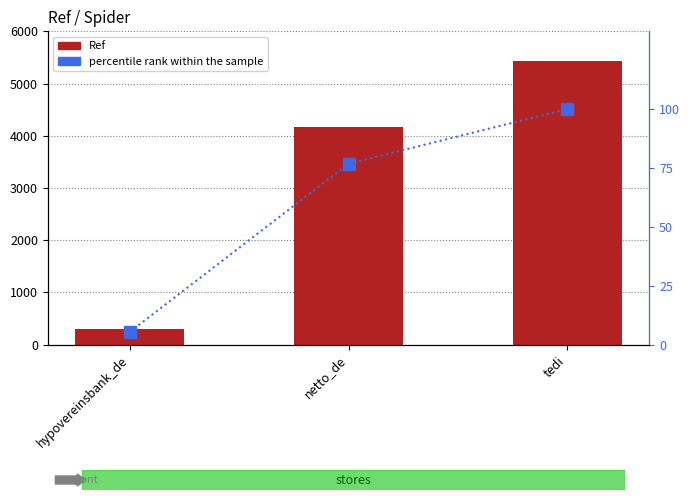

At netto_de, list the series in order from largest to smallest.

Ref, percentile rank within the sample